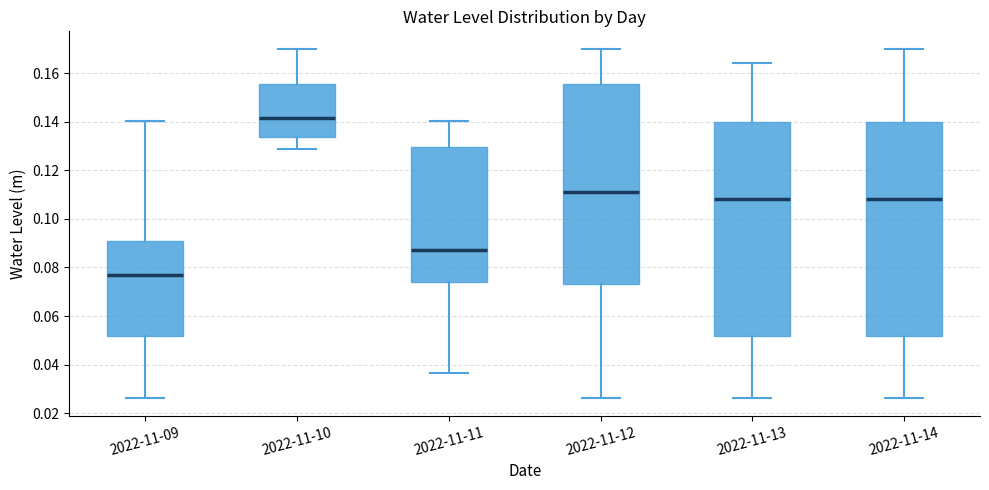

Reading left to right, transcribe this box plot: for each box, give where its median line is, the range the box spans, and where its two whiskers end, as read against the y-axis. The values are not printed on the chart, so give them approximately, as read against the axis.

2022-11-09: median 0.076, box 0.052 to 0.090, whiskers 0.026 to 0.140
2022-11-10: median 0.142, box 0.134 to 0.156, whiskers 0.128 to 0.170
2022-11-11: median 0.088, box 0.074 to 0.130, whiskers 0.036 to 0.140
2022-11-12: median 0.112, box 0.074 to 0.156, whiskers 0.026 to 0.170
2022-11-13: median 0.108, box 0.052 to 0.140, whiskers 0.026 to 0.164
2022-11-14: median 0.108, box 0.052 to 0.140, whiskers 0.026 to 0.170